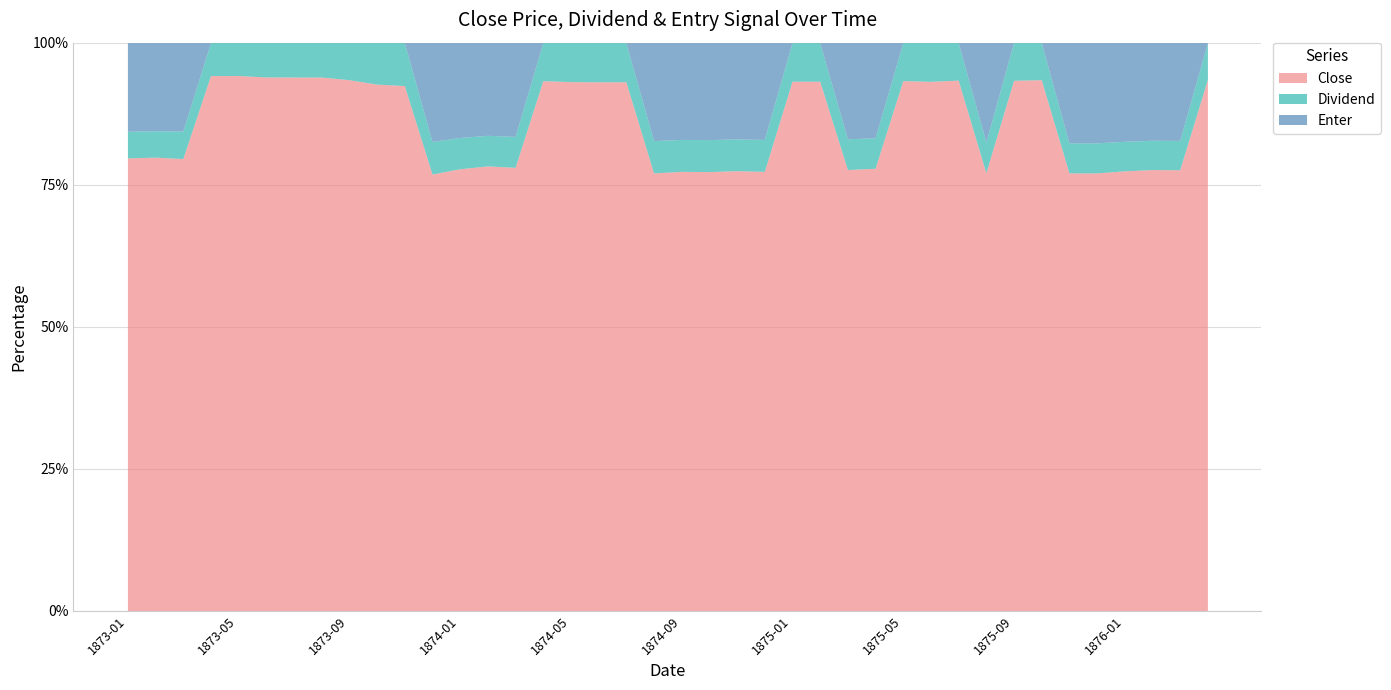

The Enter series shows 1.0 at 1876-03. True or false?

True